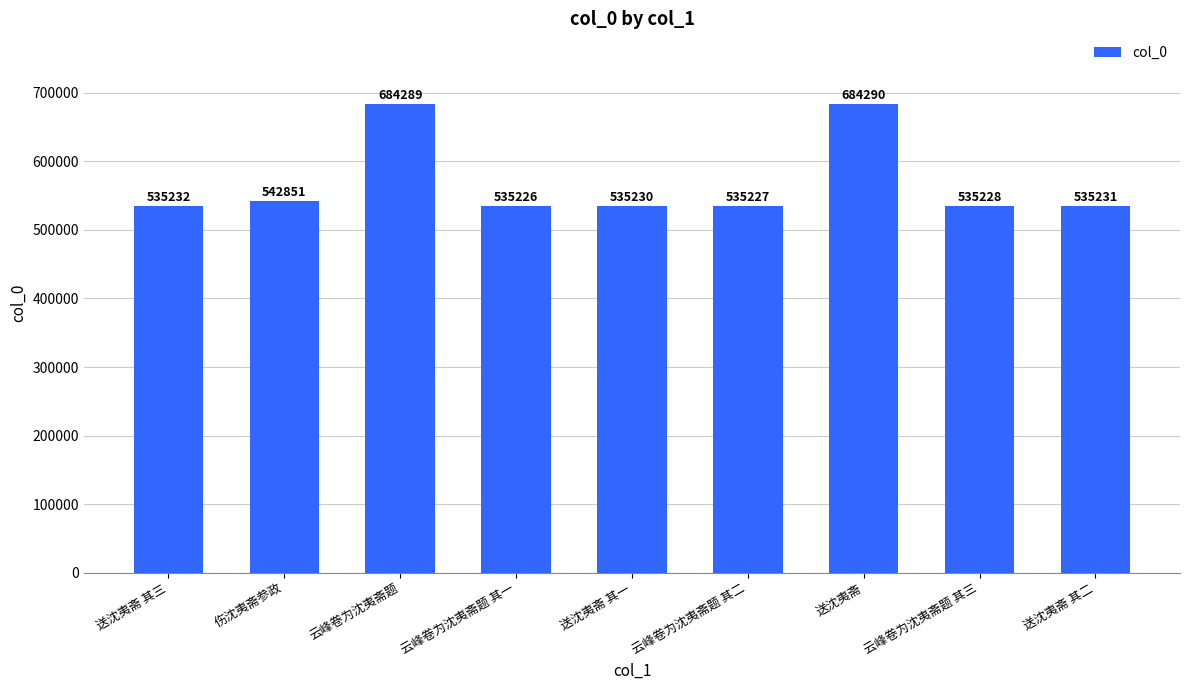

What is the value of the 8th bar from the left?

535228